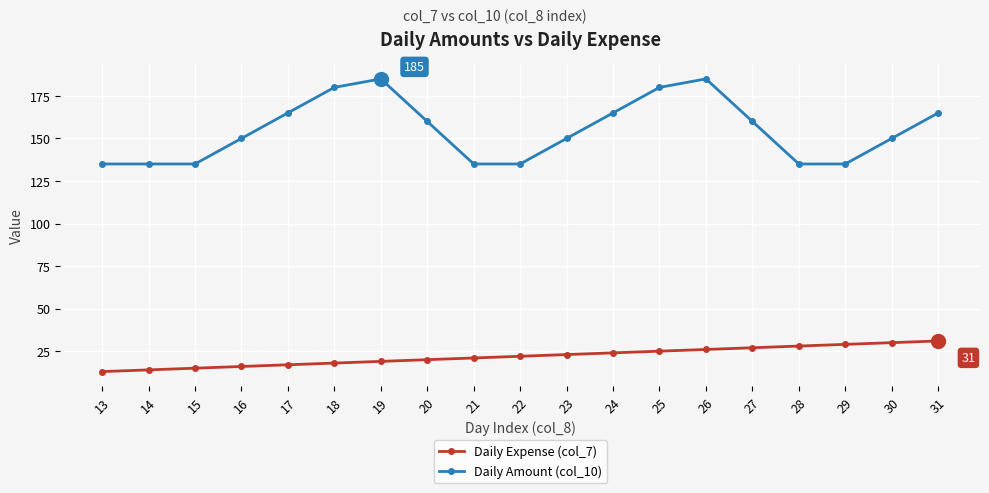

List the series in order of their peak value, highest first.

Daily Amount (col_10), Daily Expense (col_7)